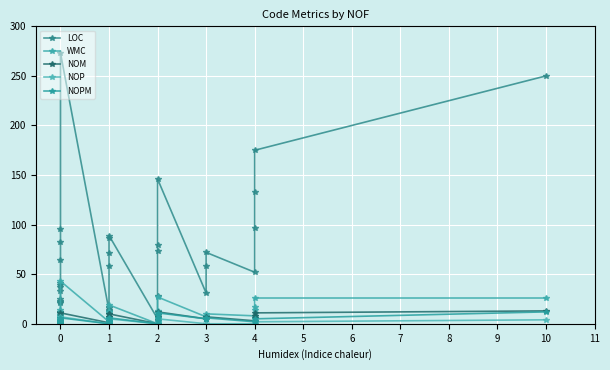

True or false: NOPM and WMC cross at least once.

False